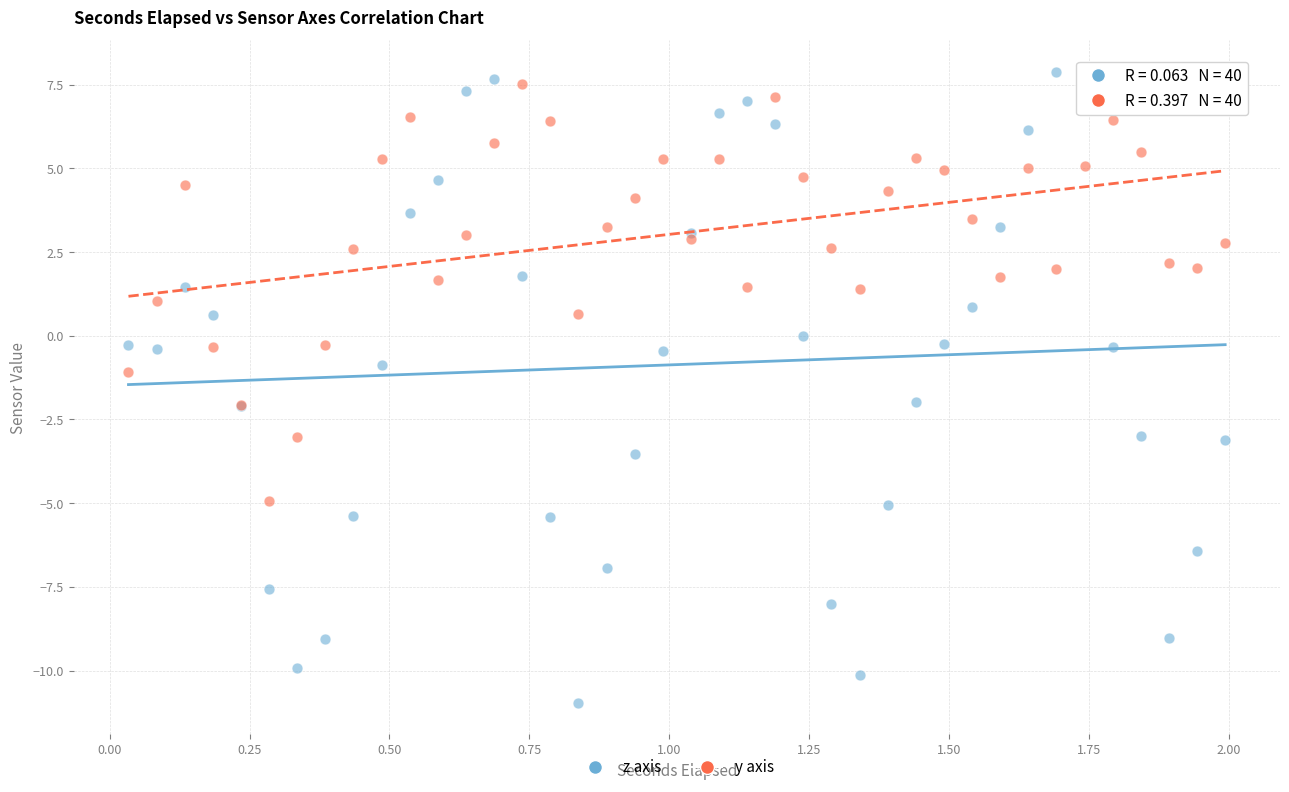

Which series contains the lowest Y value?

z axis